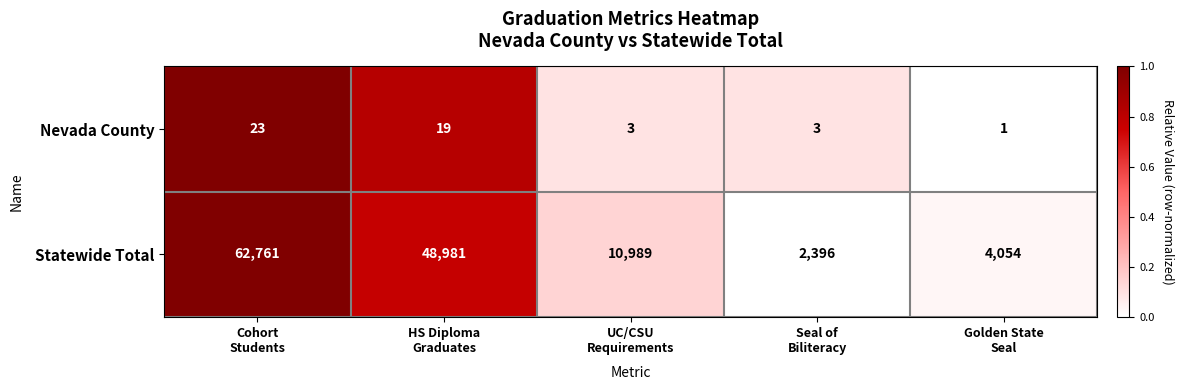

What is the maximum value shown in the chart?

62761